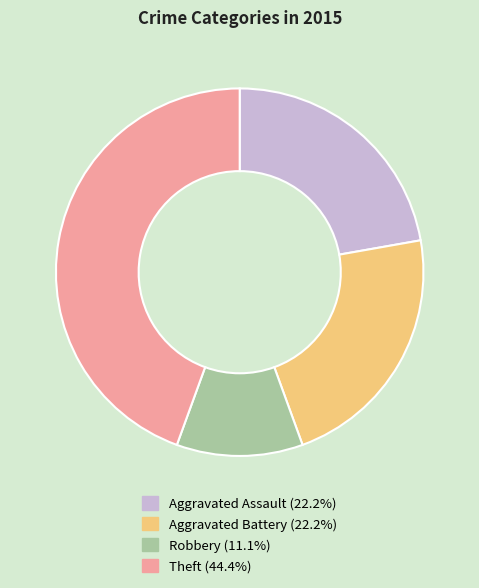

Is there any slice that represents more than half of the pie?

No